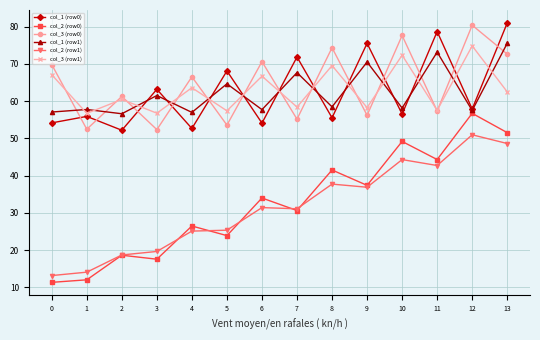

What are all the series names shown in the legend?

col_1 (row0), col_2 (row0), col_3 (row0), col_1 (row1), col_2 (row1), col_3 (row1)